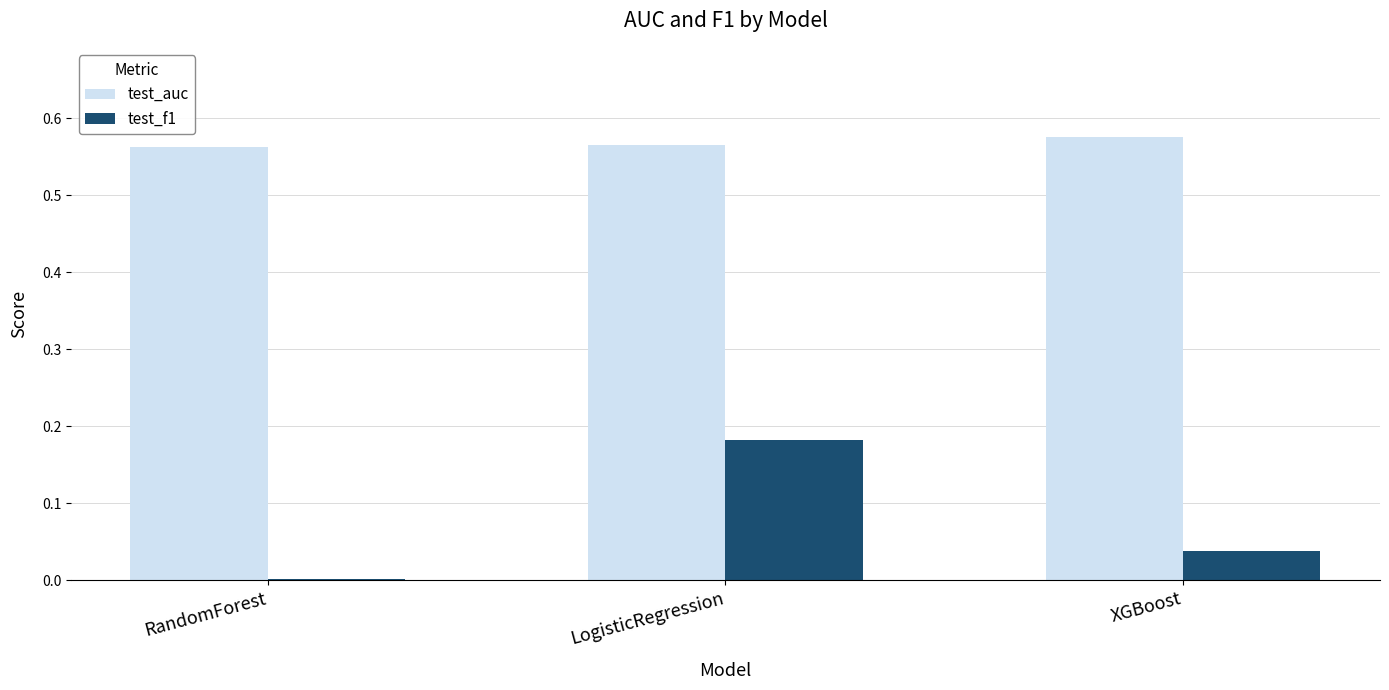

Is the value of test_auc at RandomForest greater than the value of test_f1 at LogisticRegression?

Yes